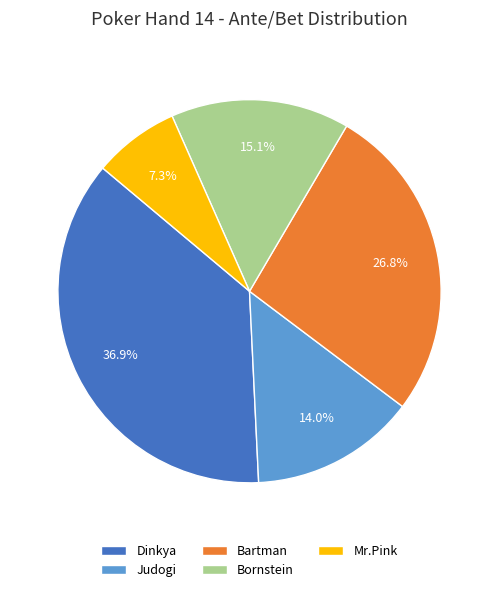

To the nearest percent, what is the difference between the largest and smallest slice percentages?

30%